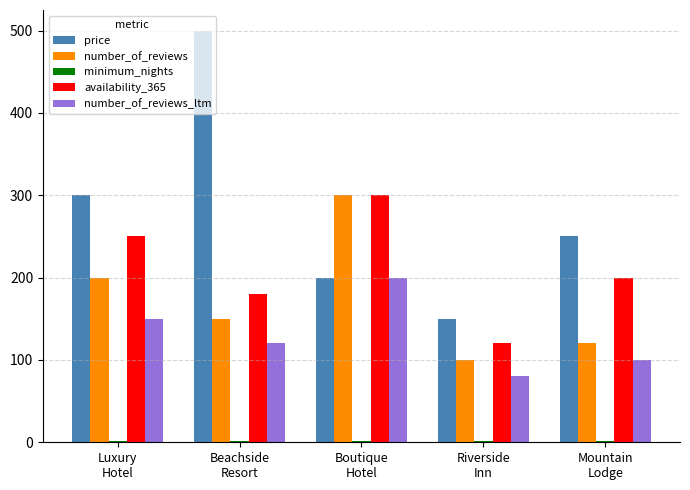

At which category is the sum across all series the highest?

Boutique
Hotel